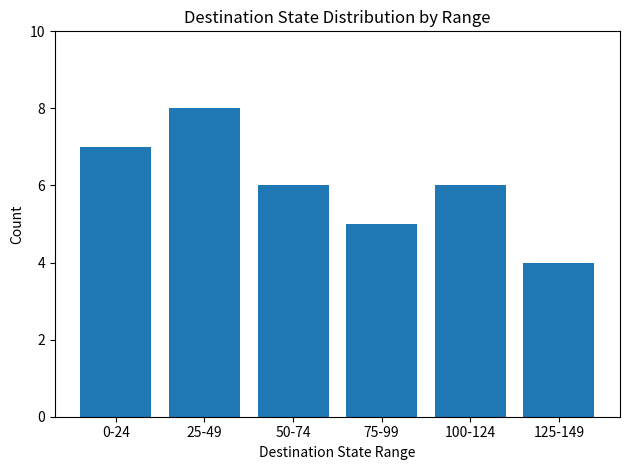

What is the change in value from 100-124 to 125-149?

-2